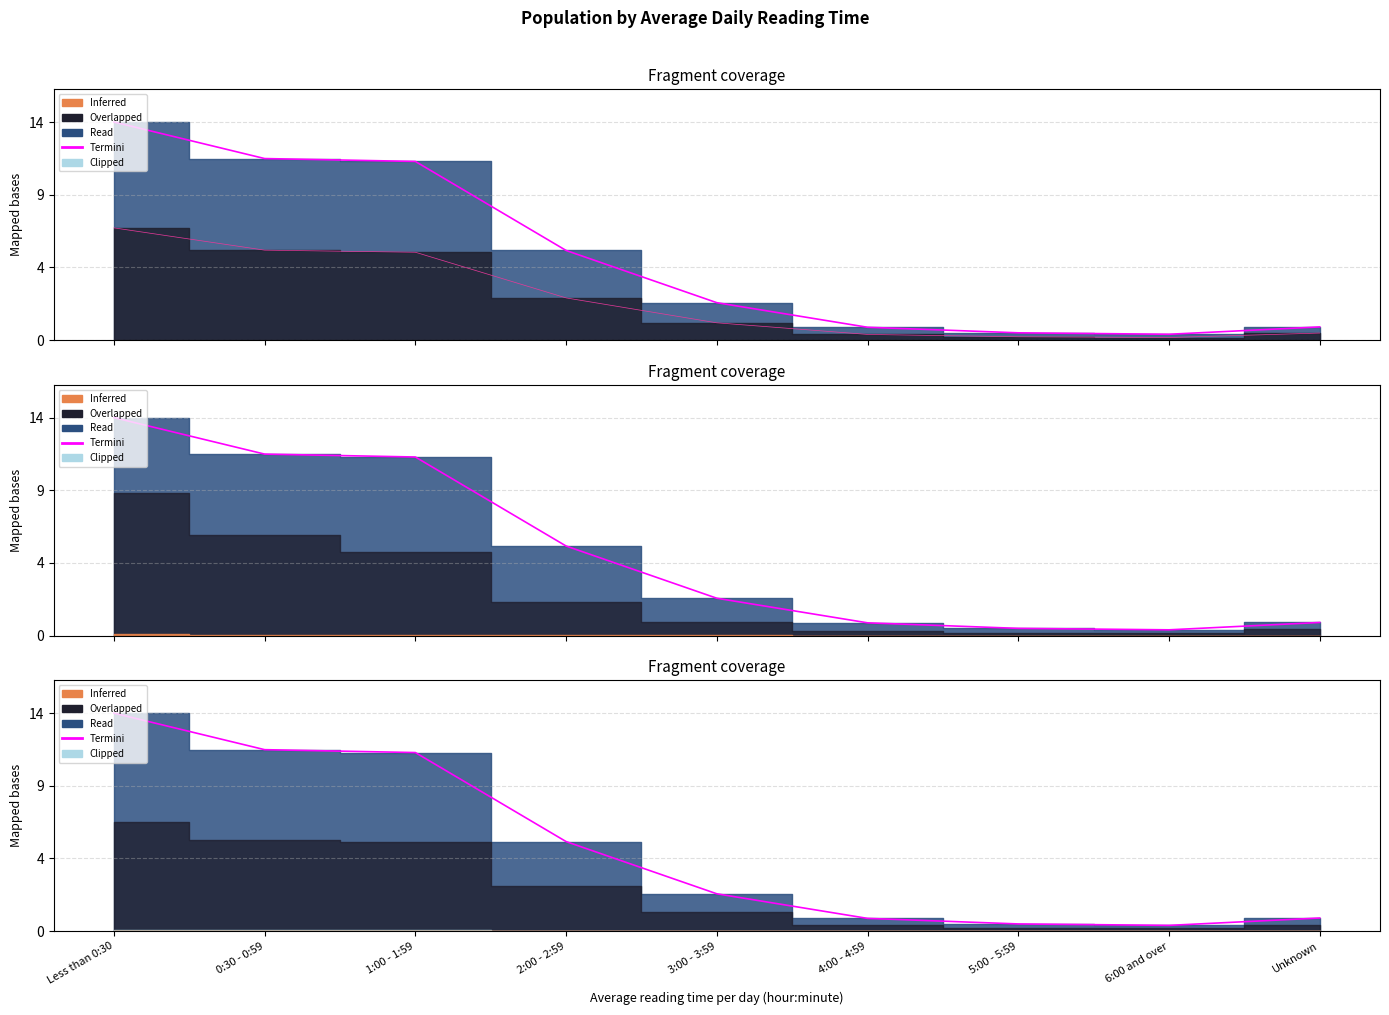

Does the chart display data point markers on the line(s)?

No